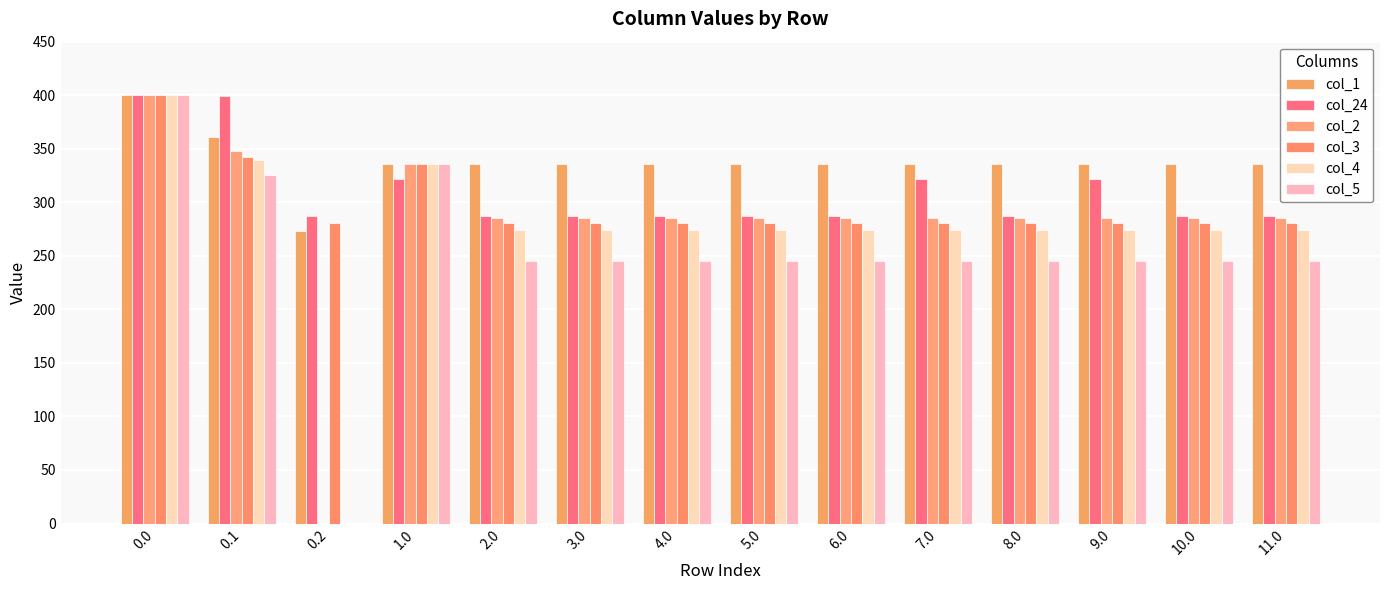

Reading right to left, extract all data points from this chart.

col_1: 336.0	336.0	336.0	336.0	336.0	336.0	336.0	336.0	336.0	336.0	336.0	272.7	361.1	400.0
col_24: 287.5	287.5	321.7	287.5	321.7	287.5	287.5	287.5	287.5	287.5	321.7	287.5	399.4	400.0
col_2: 285.5	285.5	285.5	285.5	285.5	285.5	285.5	285.5	285.5	285.5	336.0	0.0	347.9	400.0
col_3: 281.0	281.0	281.0	281.0	281.0	281.0	281.0	281.0	281.0	281.0	336.0	281.0	342.7	400.0
col_4: 274.4	274.4	274.4	274.4	274.4	274.4	274.4	274.4	274.4	274.4	336.0	0.0	339.6	400.0
col_5: 245.0	245.0	245.0	245.0	245.0	245.0	245.0	245.0	245.0	245.0	336.0	0.0	325.7	400.0